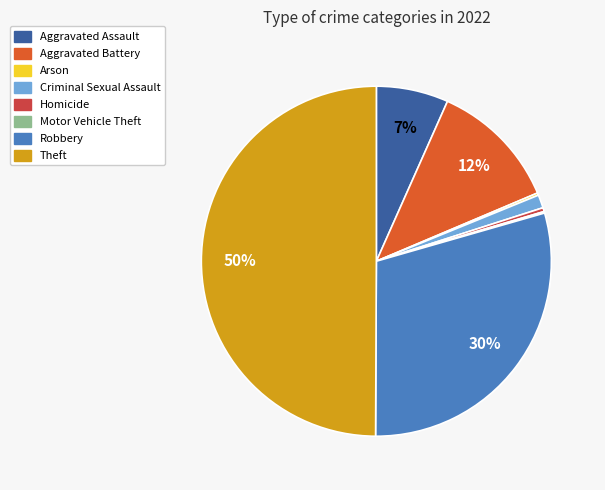

To the nearest percent, what portion does Aggravated Battery represent?

12%